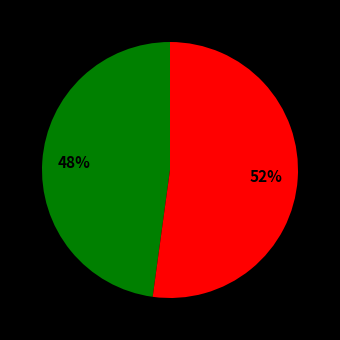

To the nearest percent, what is the difference between the largest and smallest slice percentages?

4%